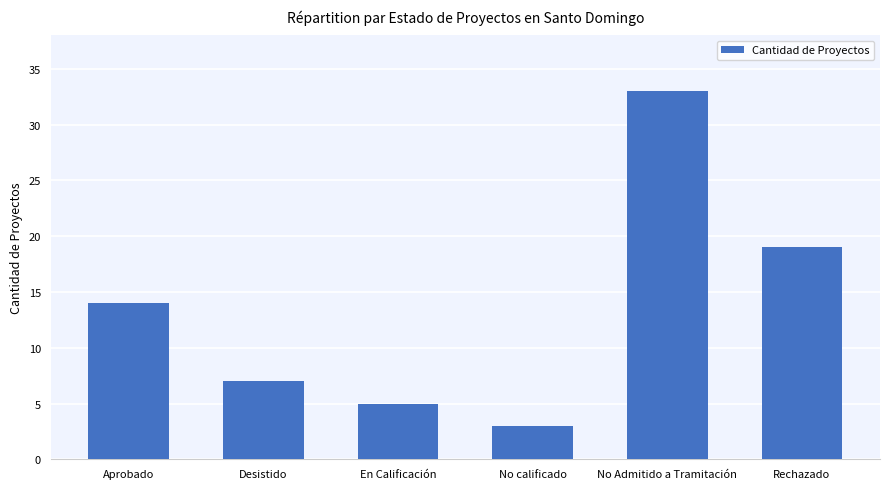

Which has a higher value, Aprobado or Rechazado?

Rechazado